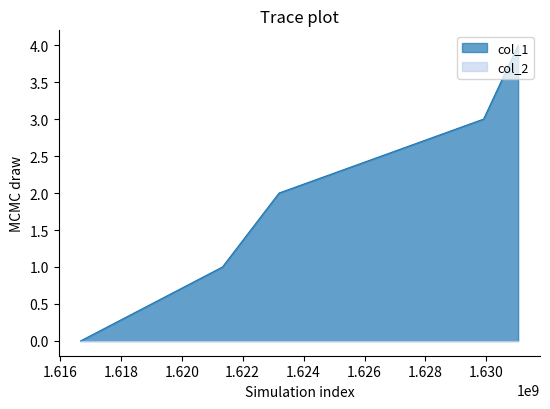

How many lines are shown in the chart?

2